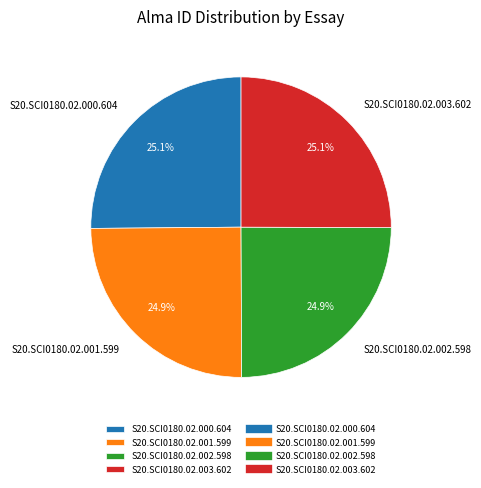

Is it true that S20.SCI0180.02.003.602 is 25% of the pie?

True